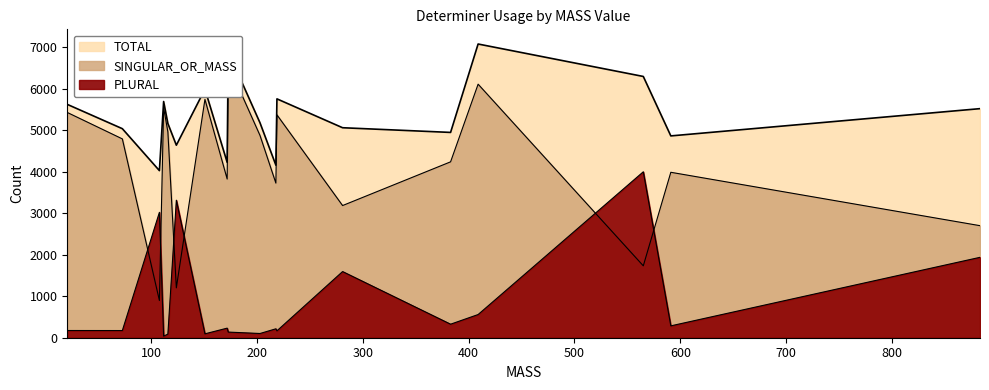

True or false: TOTAL has a value of 8200 at this.

False